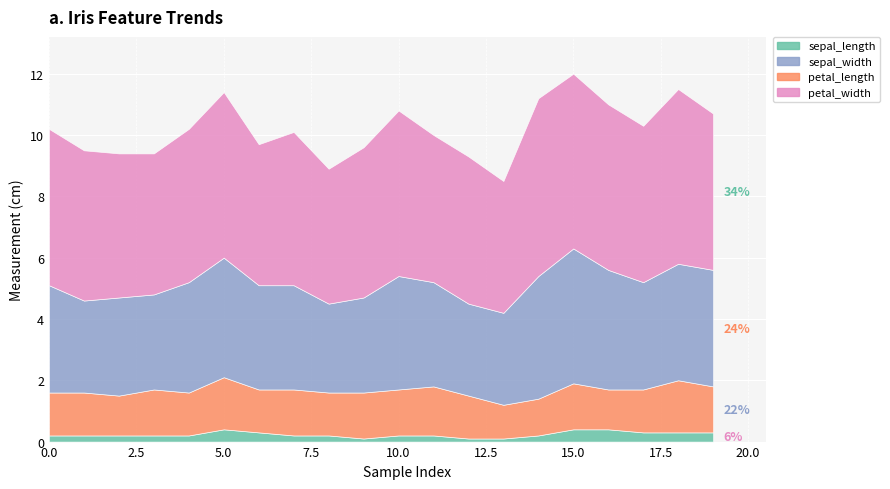

What is the difference between the highest and lowest values at 2?

4.5